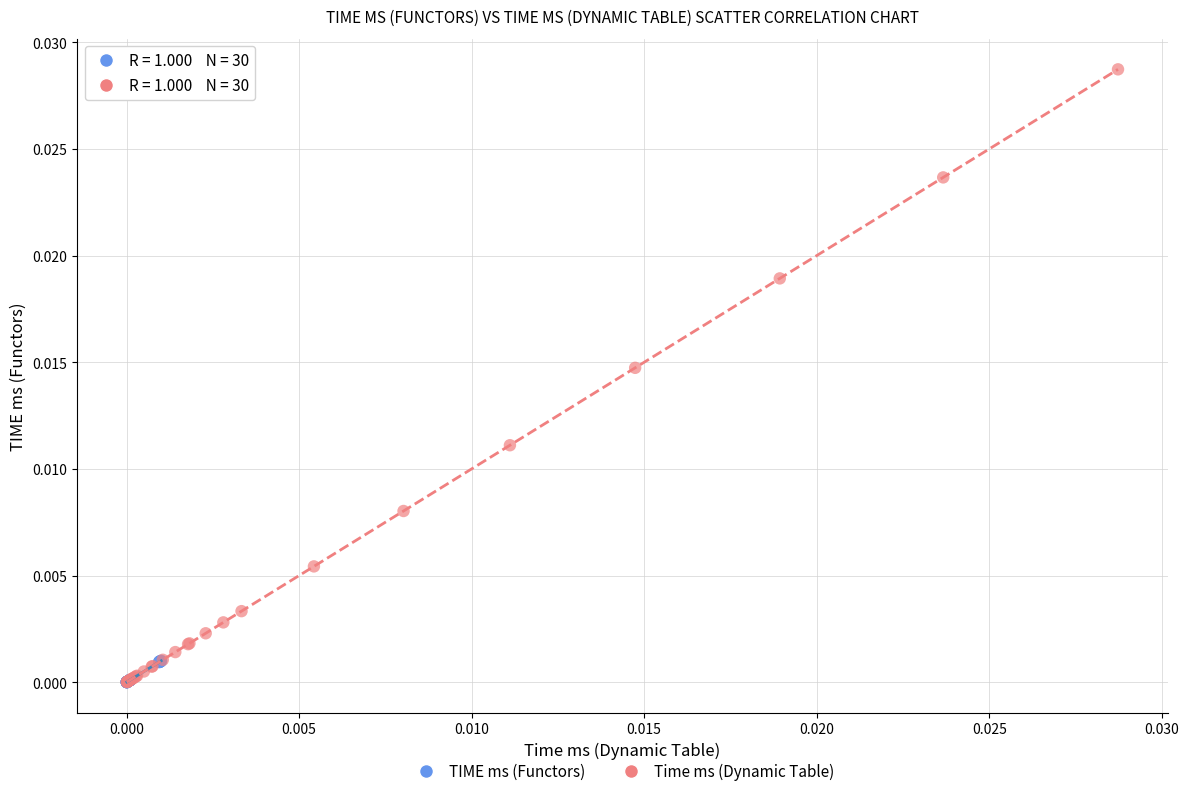

Which series reaches the maximum Y coordinate?

Time ms (Dynamic Table)